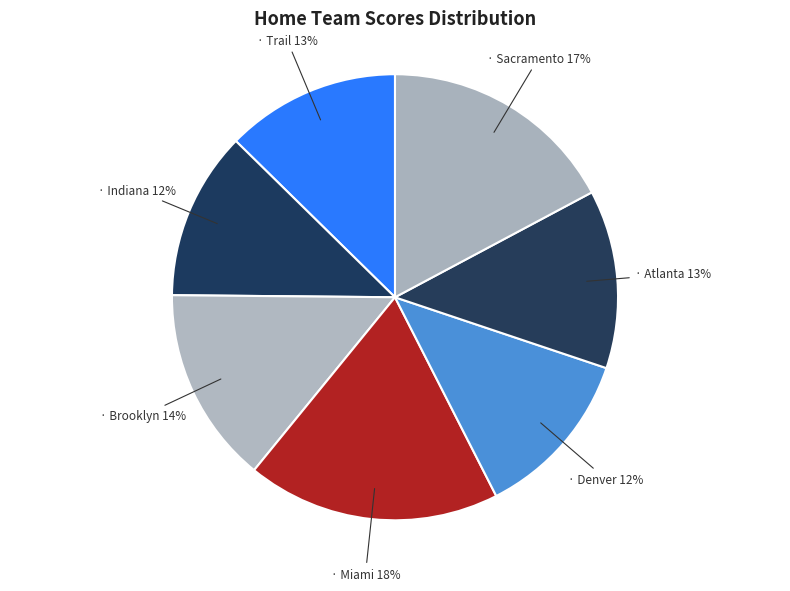

Rank the categories by value from lowest to highest.

Indiana Pacers, Denver Nuggets, Portland Trail Blazers, Atlanta Hawks, Brooklyn Nets, Sacramento Kings, Miami Heat